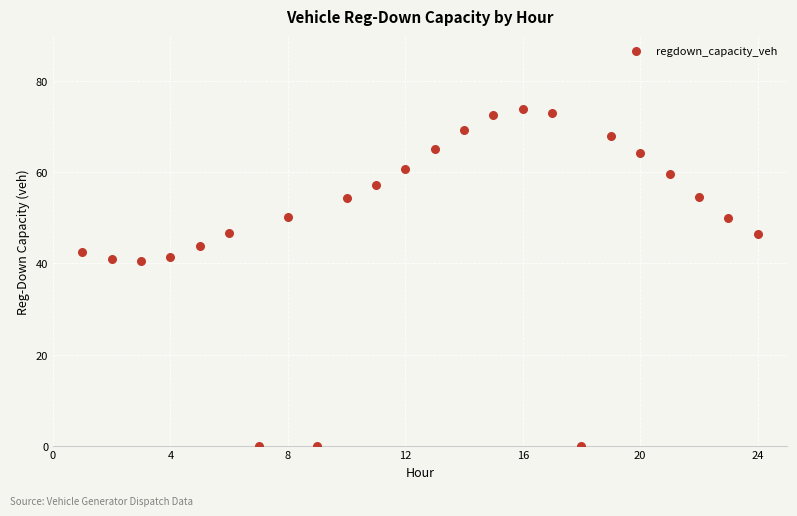

What is the range of Y values (max minus min)?

74.0